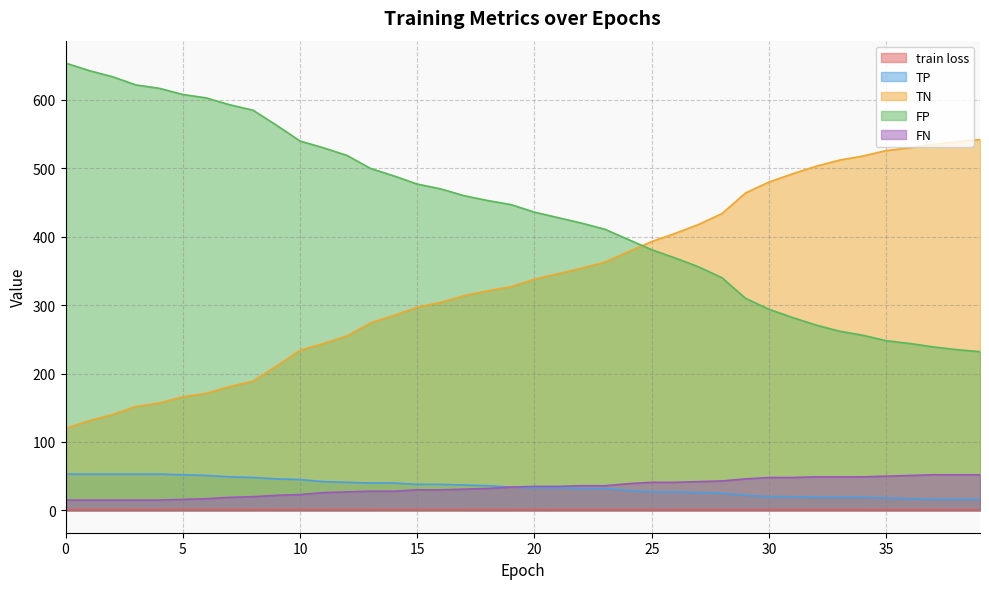

At which label does FN reach its peak?

37